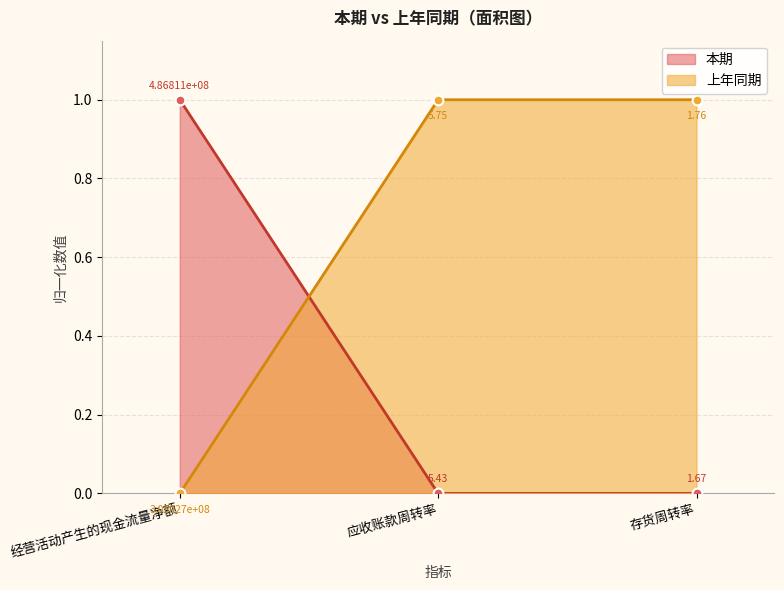

True or false: 本期 has a value of 0 at 存货周转率.

True